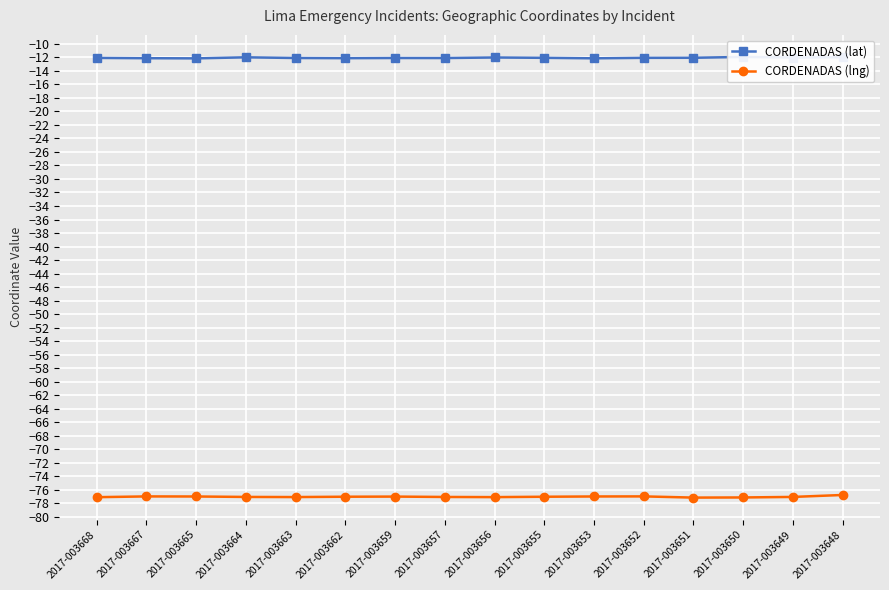

What is the sum of all CORDENADAS (lng) values?

-1232.4